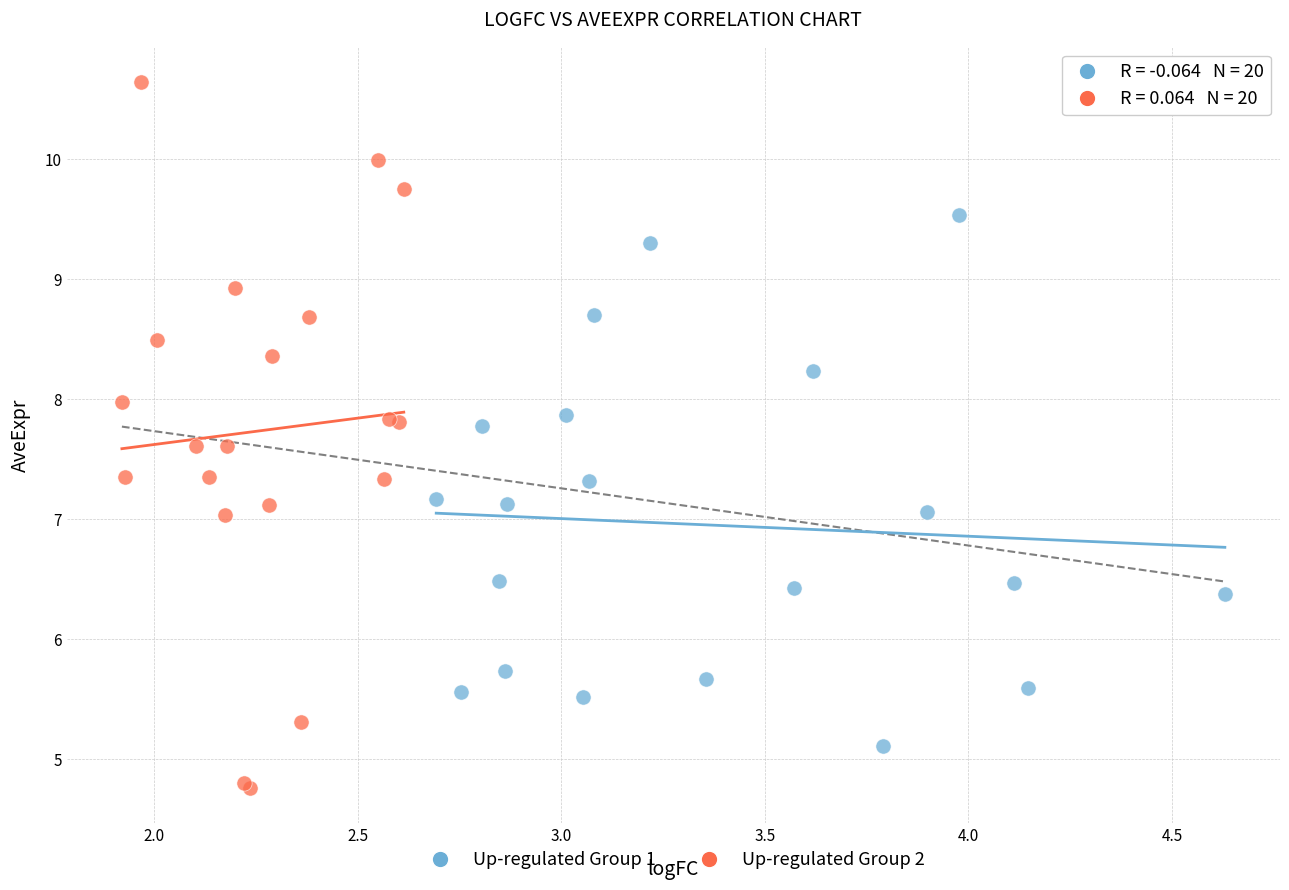

Which series contains the lowest Y value?

Up-regulated Group 2